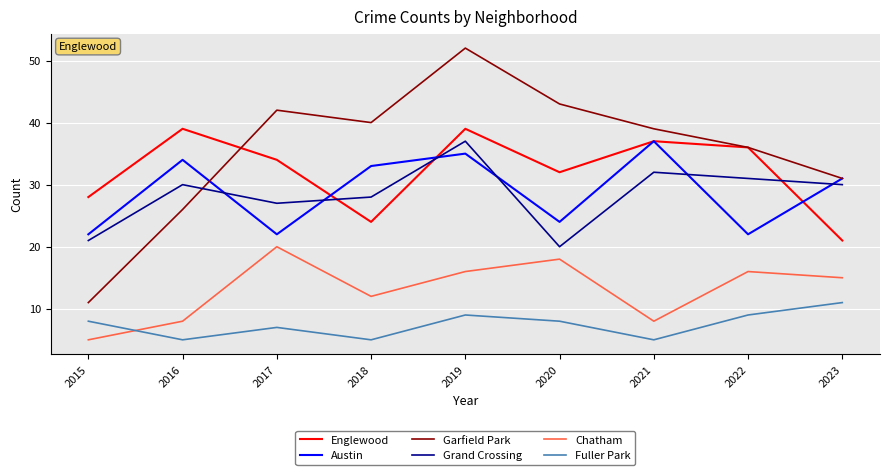

What is the difference between the highest and lowest values at 2015?

23